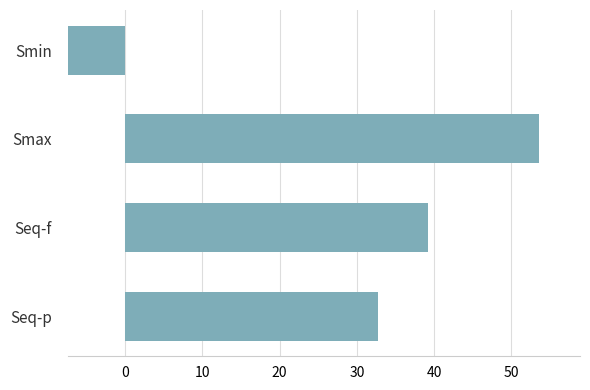

What is the sum of all values?

118.1